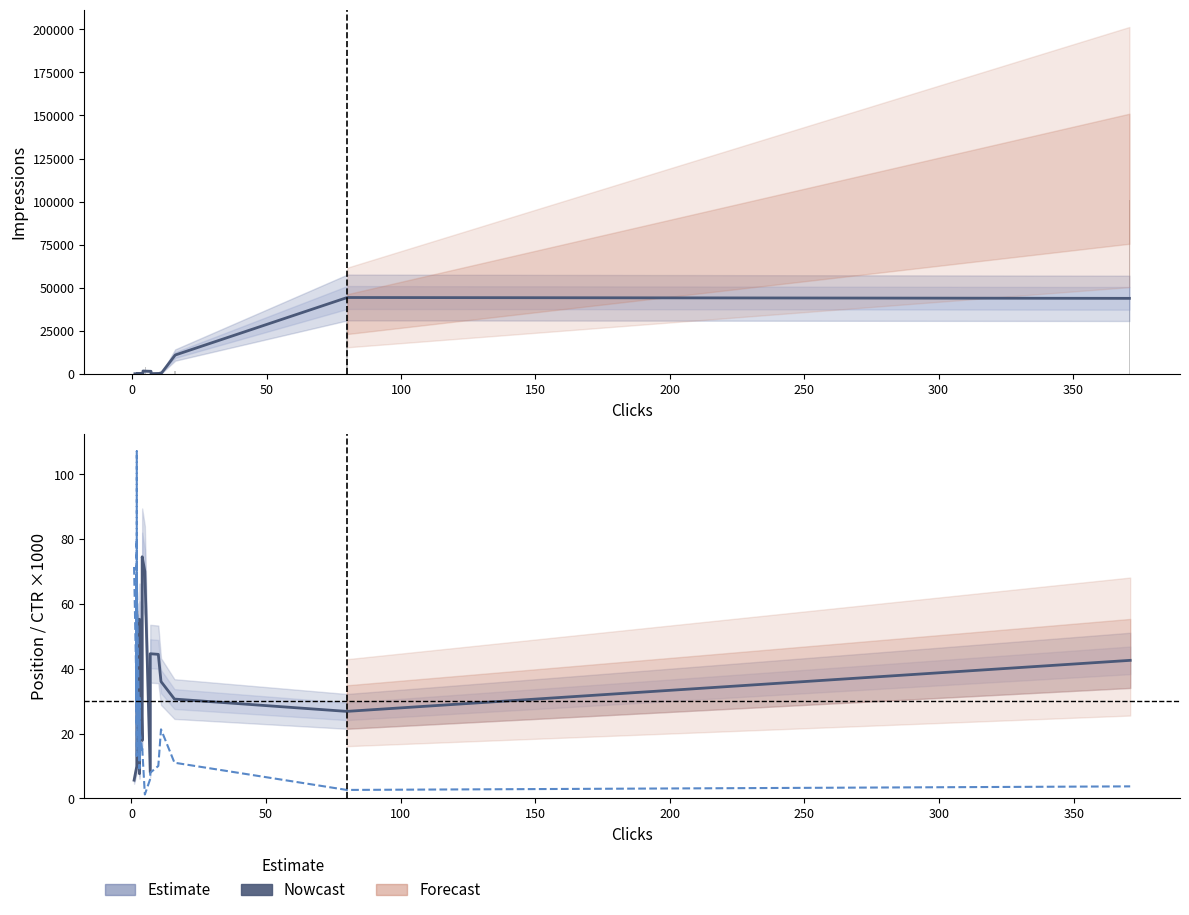

How many series are shown in this chart?

4